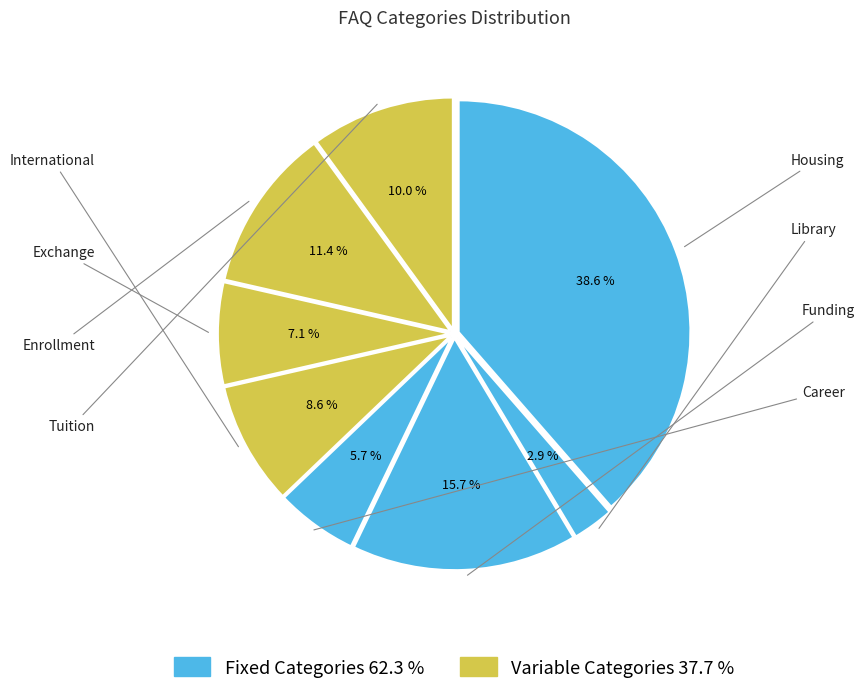

Count the number of slices in the pie.

8